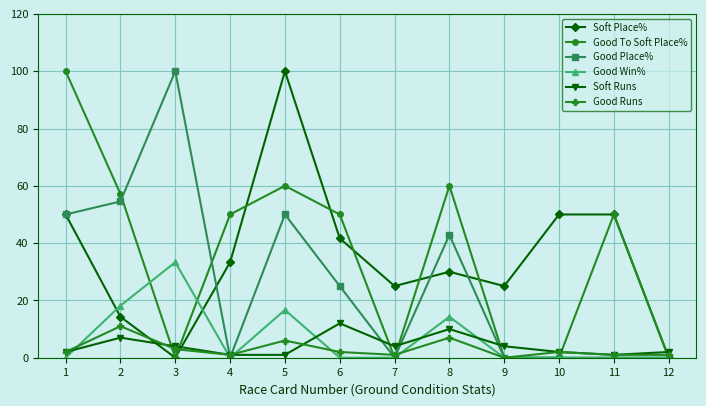

Between 4 and 10, which series saw the biggest shift?

Good To Soft Place%